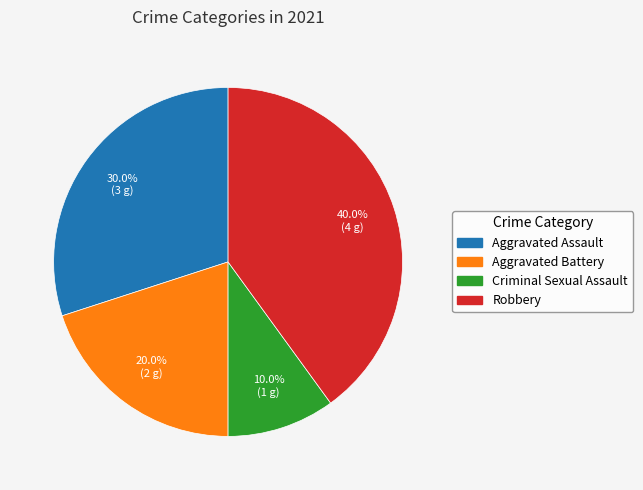

How many slices are in this pie chart?

4